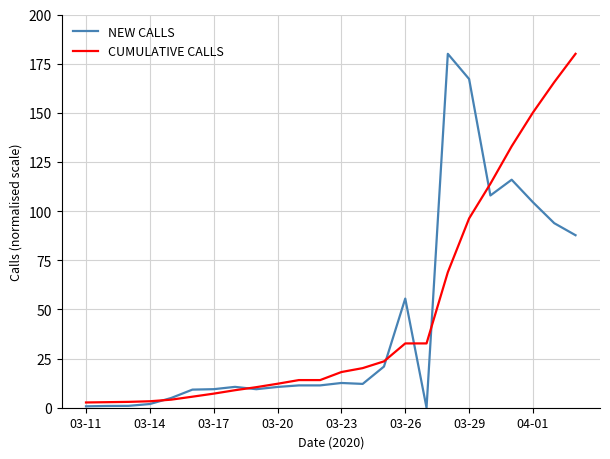

What is the greatest value displayed?

180.0